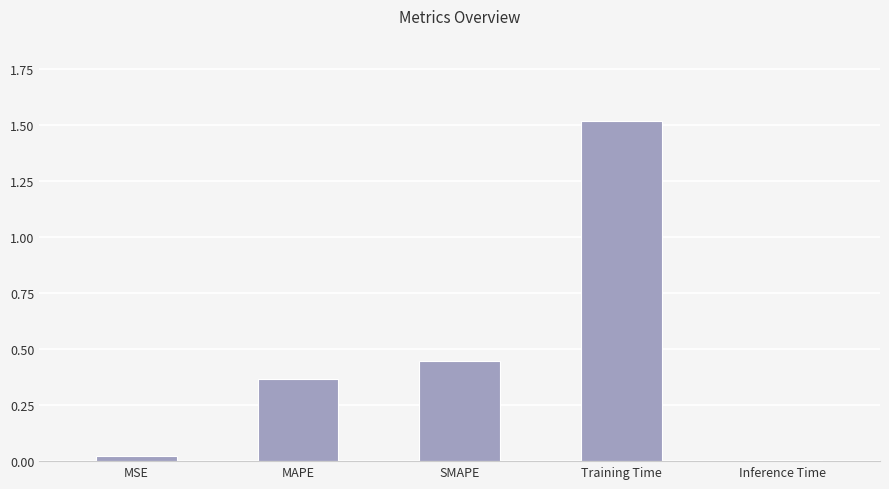

What is the label of the 1st bar from the right?

Inference Time